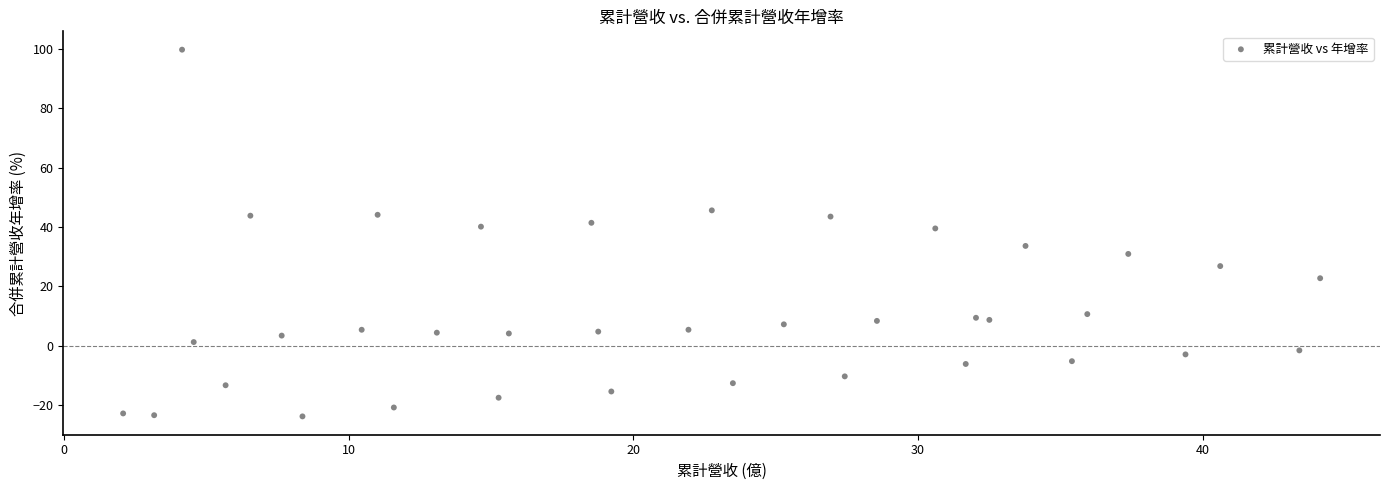

What is the range of X values (max minus min)?

42.1